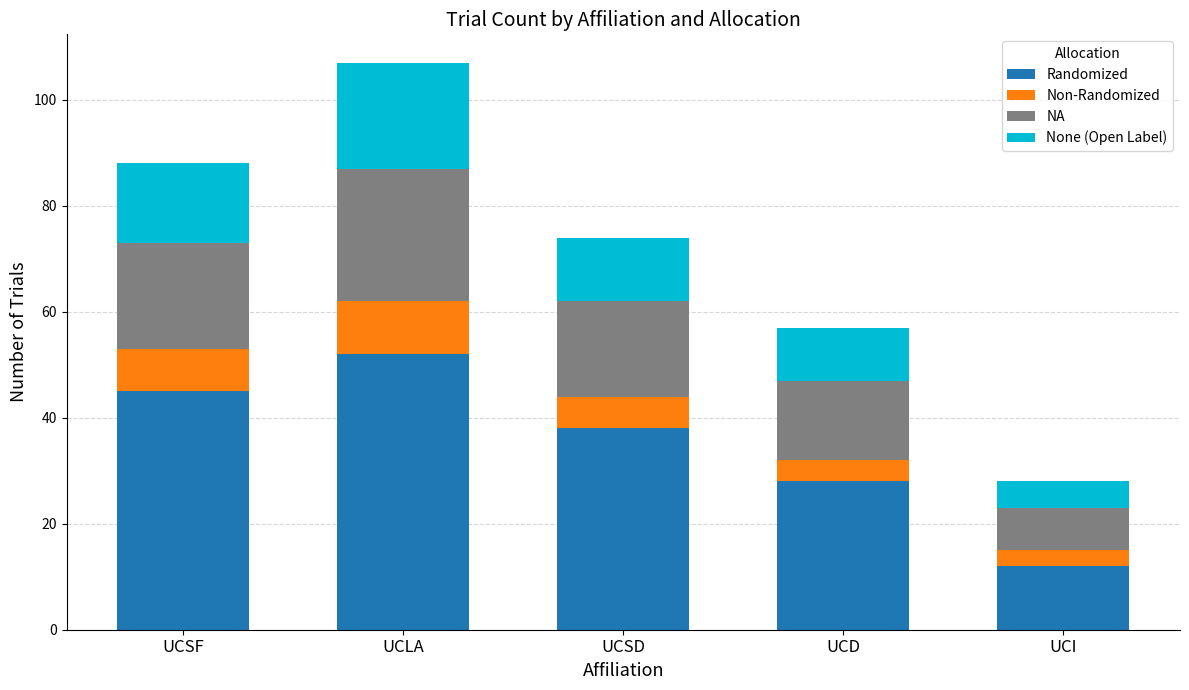

At which category is the sum across all series the highest?

UCLA